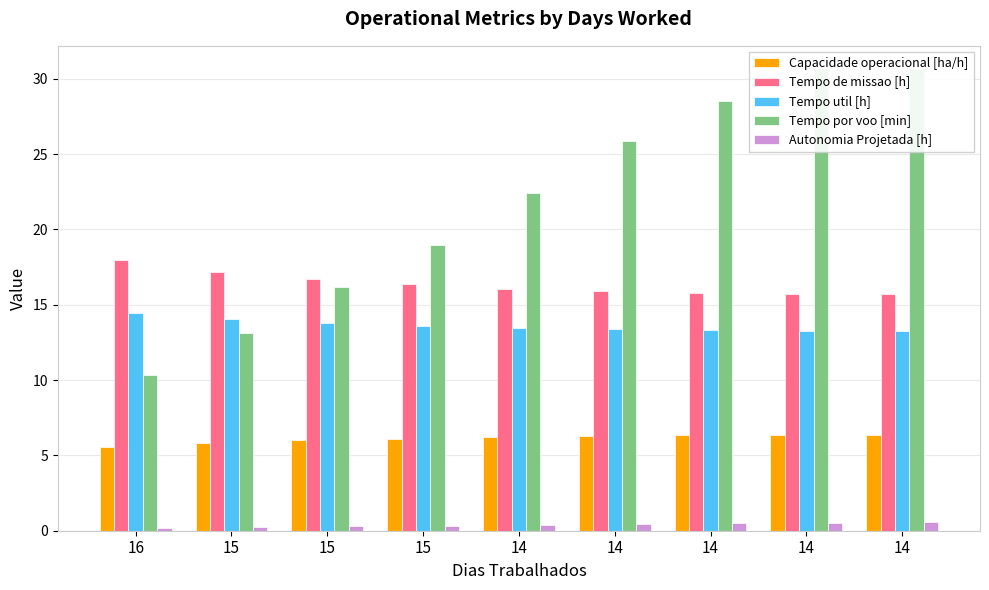

What is the difference between the second highest and second lowest values in the Tempo de missao [h] series?

1.5